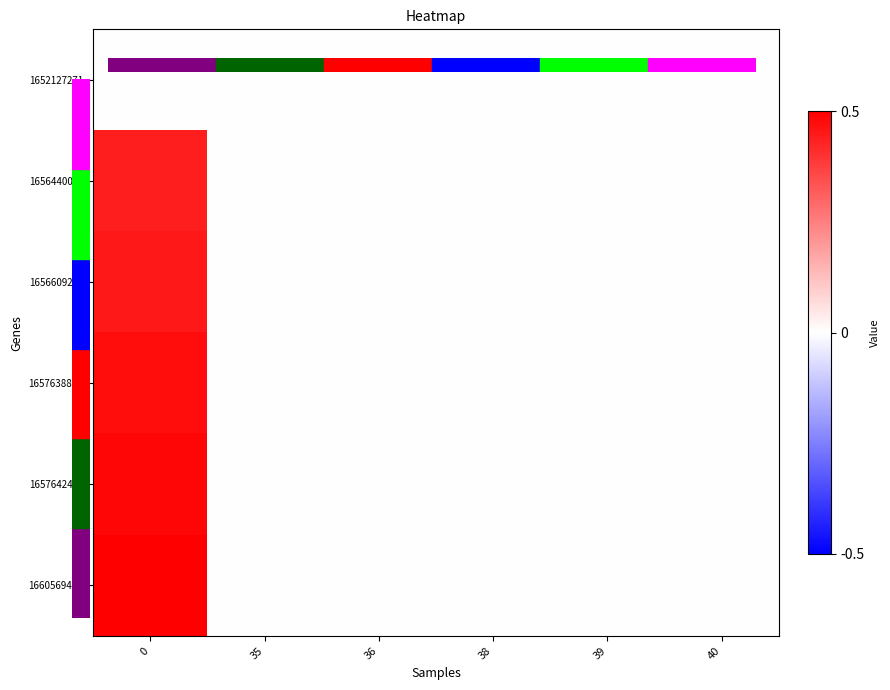

Reading left to right, what are all the values shown in this chart?

1652127271: 0=0.0	35=0.0	36=0.0	38=0.0	39=0.0	40=0.0
1656440077: 0=0.4	35=0.0	36=0.0	38=0.0	39=0.0	40=0.0
1656609292: 0=0.5	35=0.0	36=0.0	38=0.0	39=0.0	40=0.0
1657638861: 0=0.5	35=0.0	36=0.0	38=0.0	39=0.0	40=0.0
1657642454: 0=0.5	35=0.0	36=0.0	38=0.0	39=0.0	40=0.0
1660569433: 0=0.5	35=0.0	36=0.0	38=0.0	39=0.0	40=0.0